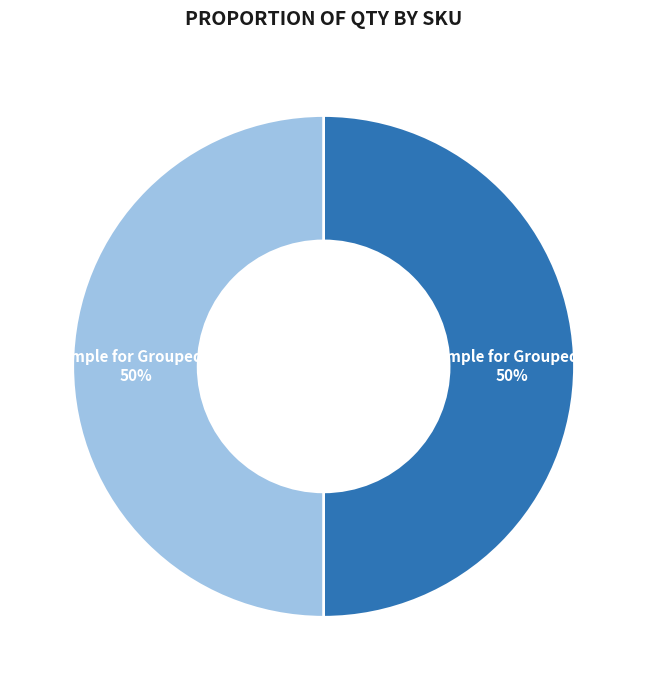

To the nearest percent, what is the average slice percentage?

50%